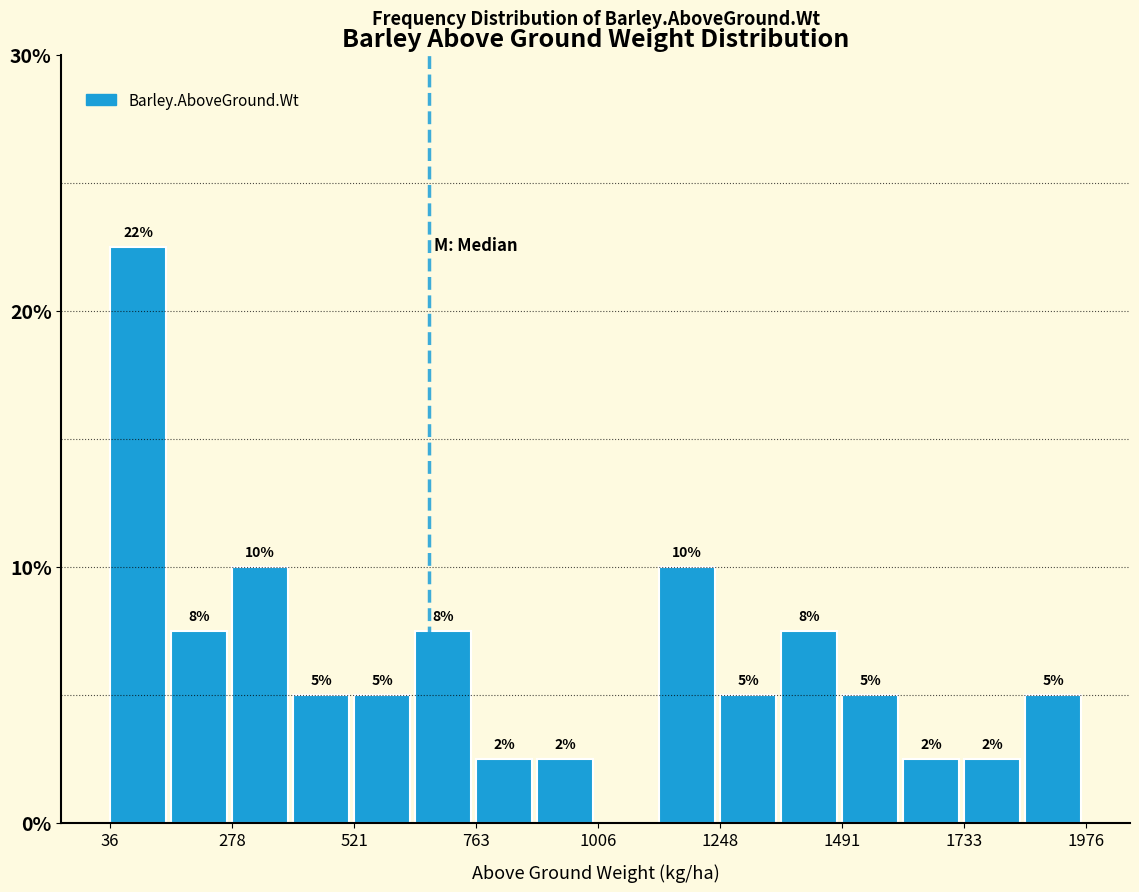

Read against the x-axis, roughly where is the centre of the tallest bar?

100